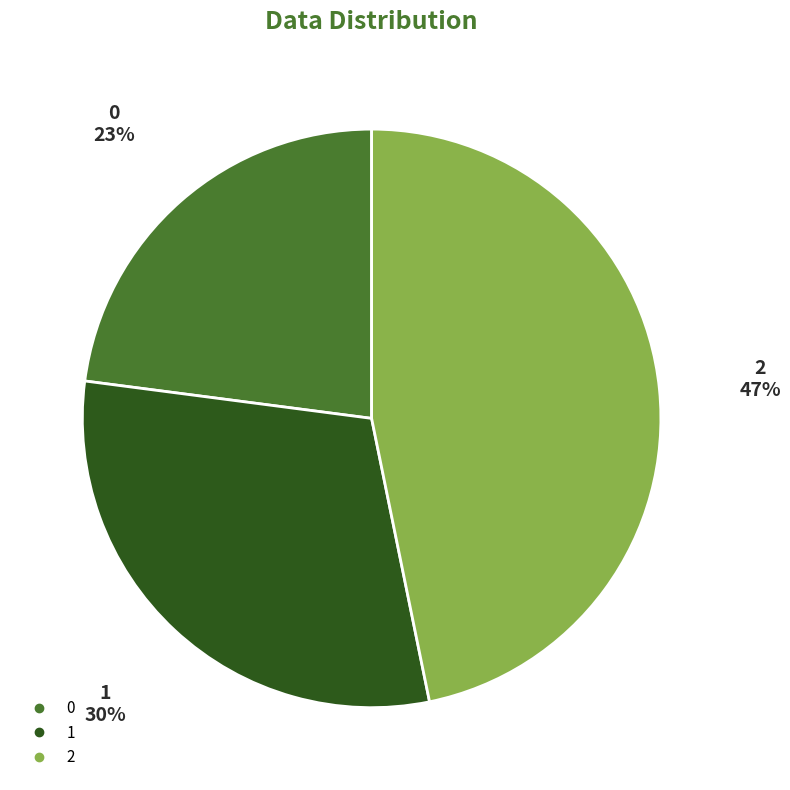

What percentage is the 0 slice, to the nearest percent?

23%